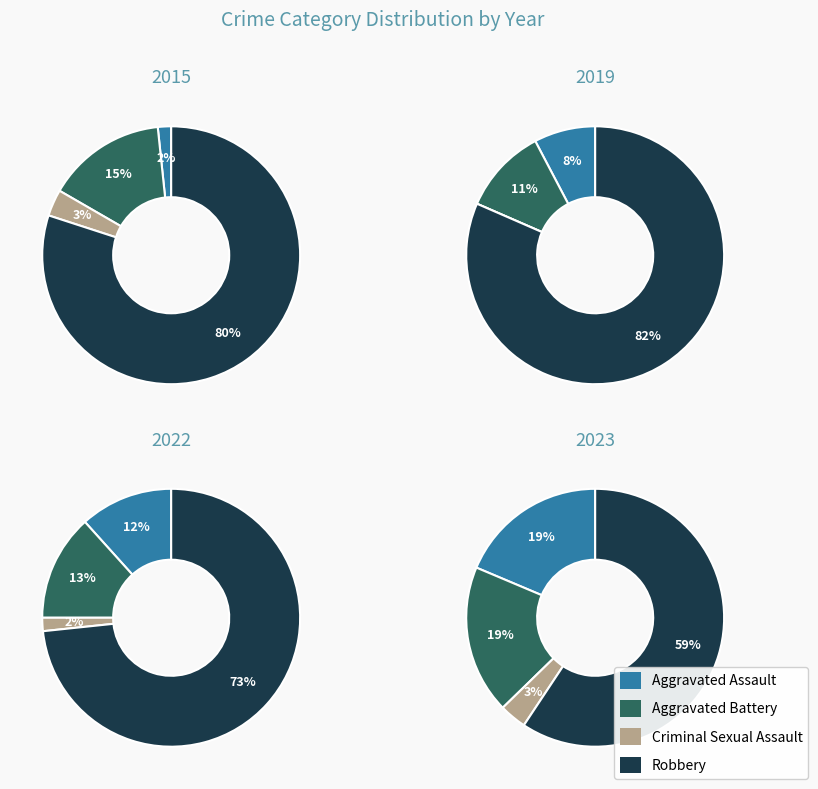

To the nearest percent, what portion does Aggravated Battery represent?

13%